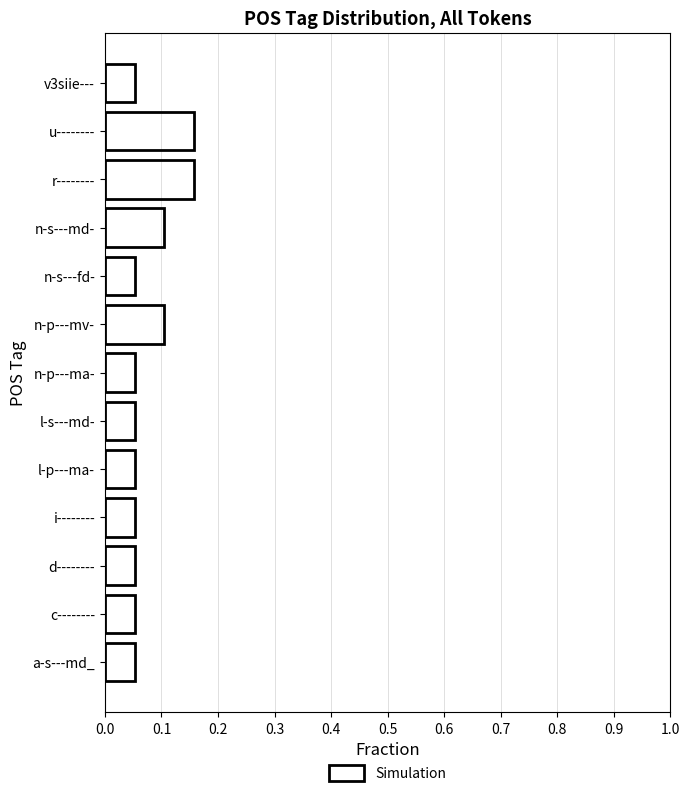

The value at a-s---md_ is 0.1. True or false?

True